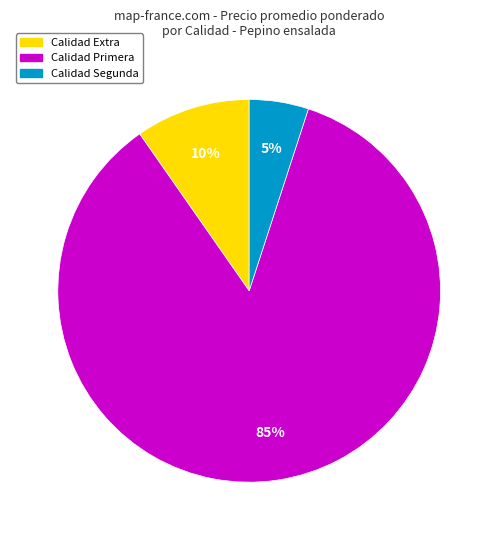

Is there any slice that represents more than half of the pie?

Yes